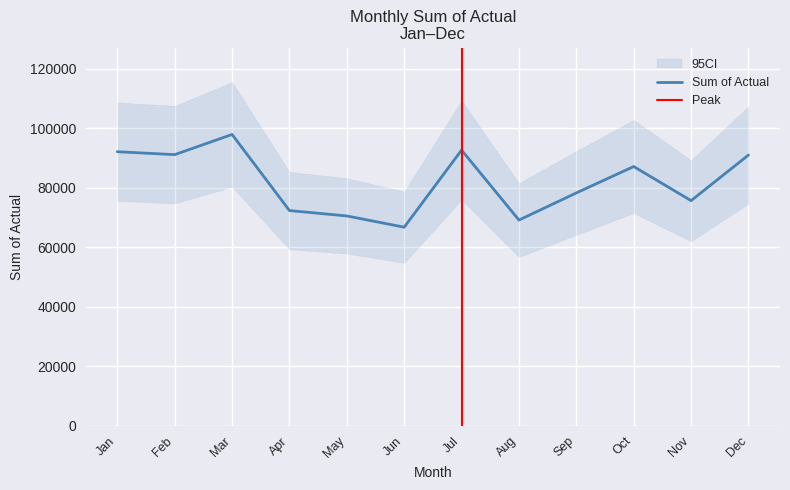

Reading left to right, list all the values displayed in this chart.

Jan=92118.8	Feb=91137.1	Mar=97920.7	Apr=72320.9	May=70511.8	Jun=66727.4	Jul=92661.6	Aug=69125.8	Sep=78253.5	Oct=87136.4	Nov=75659.9	Dec=90997.4